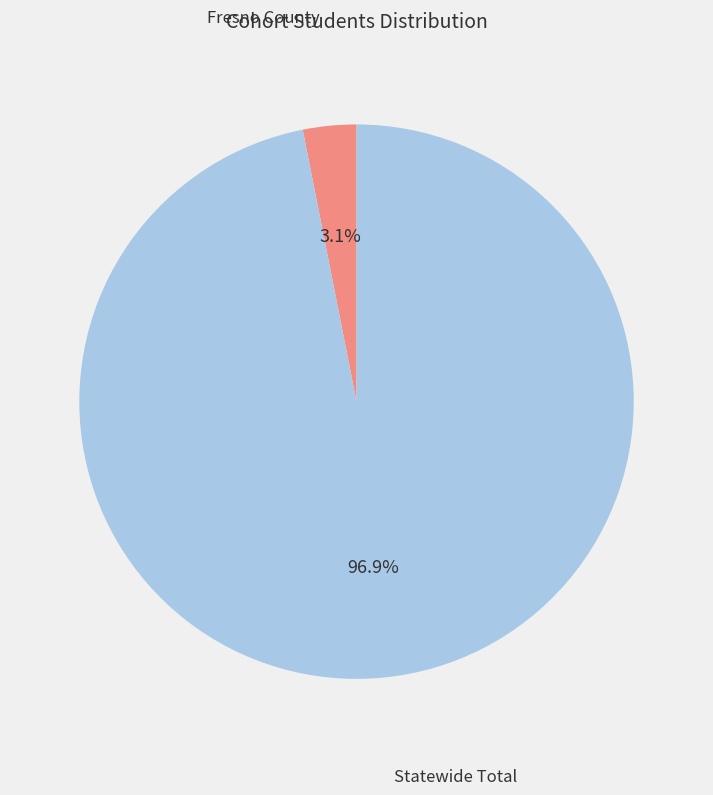

Is it true that Fresno County is 3% of the pie?

True